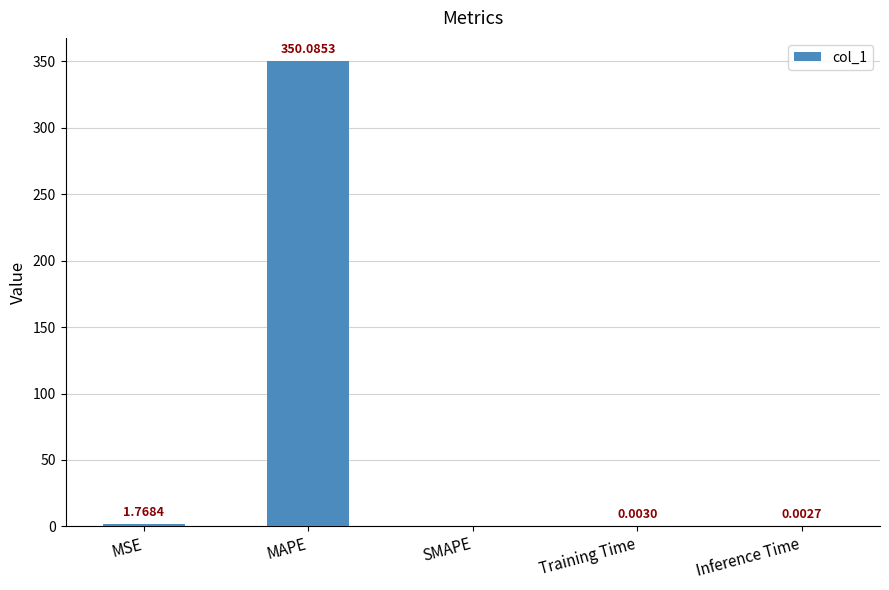

Where is the data nearest to the value 175?

MSE